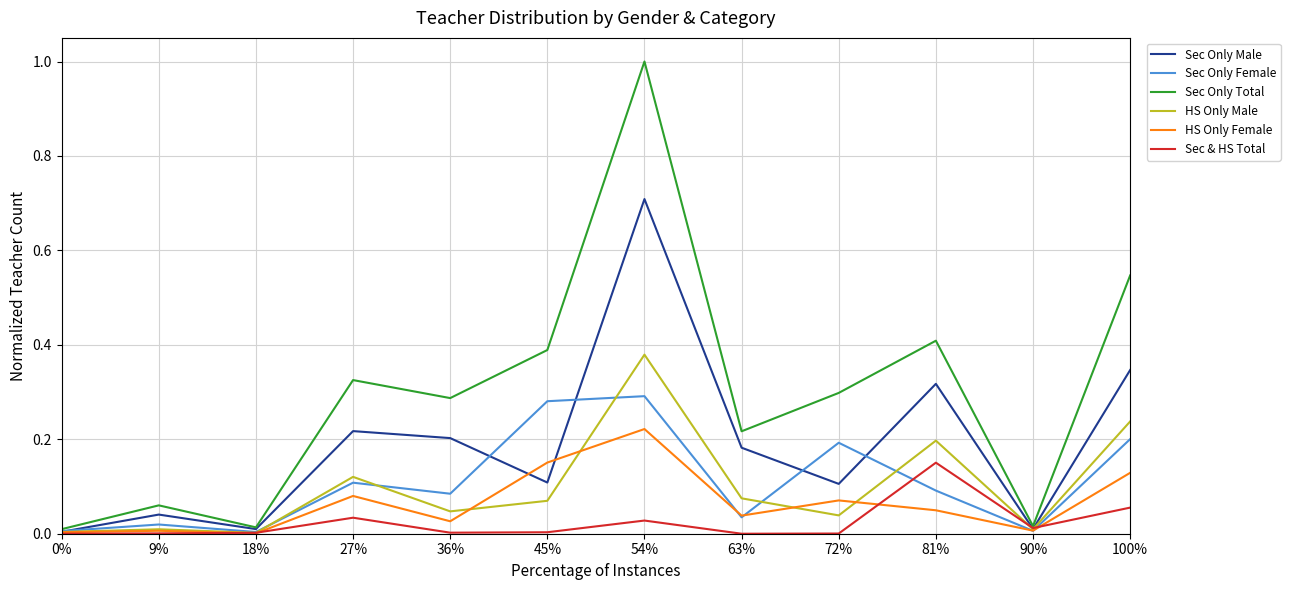

Does the chart display data point markers on the line(s)?

No